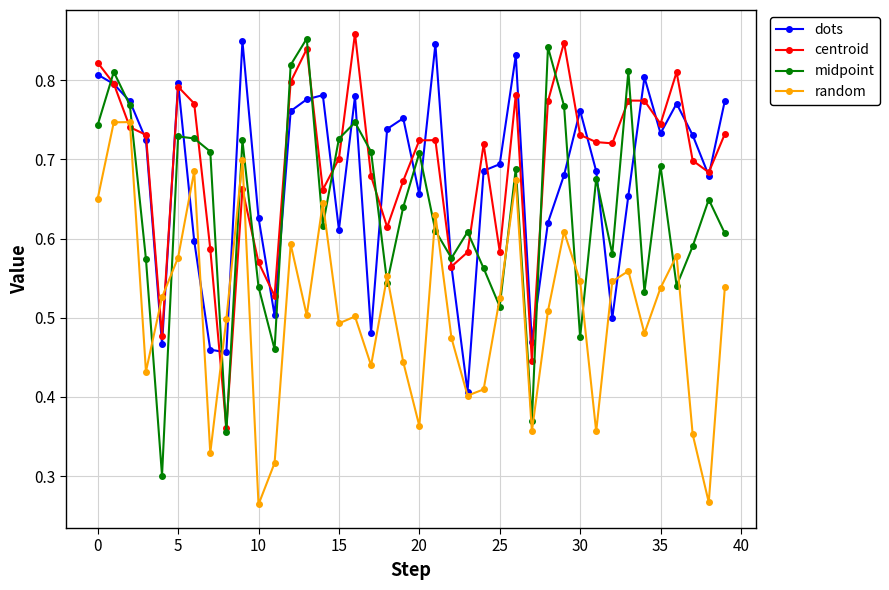

At how many categories does at least one series exceed 0?

40